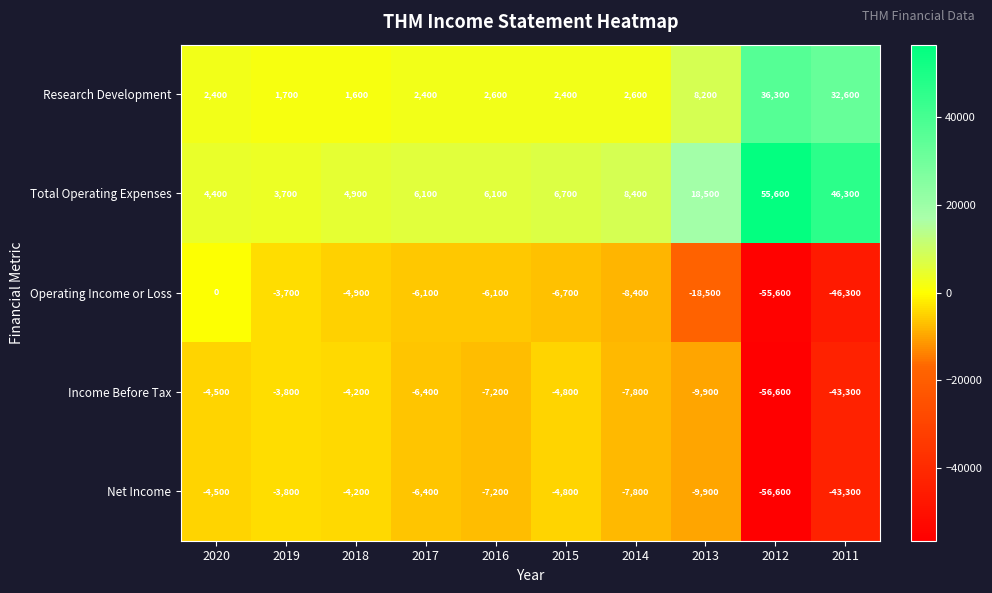

What is the sum of the Operating Income or Loss values at 2019 and 2014?

-12100